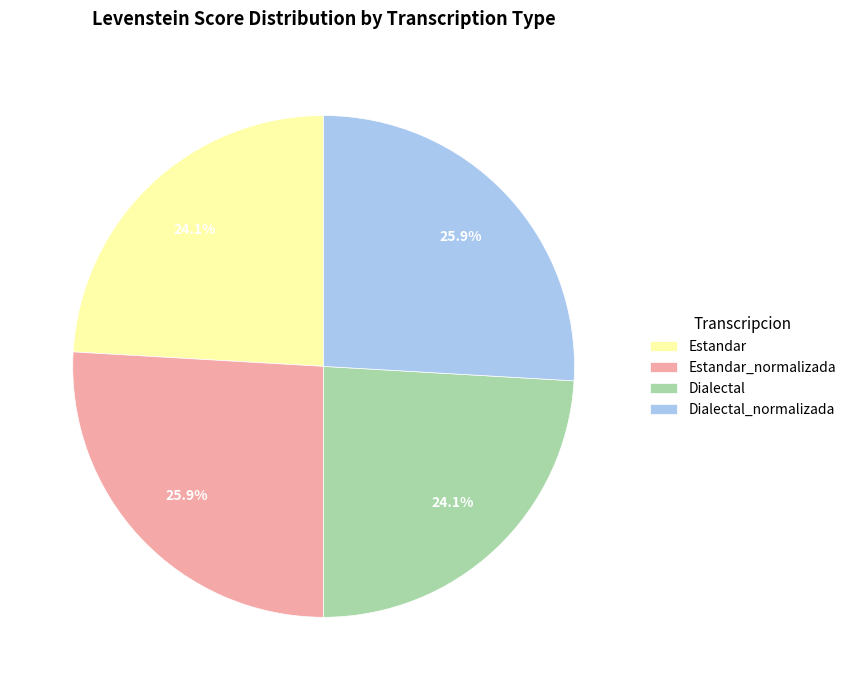

Count the number of slices in the pie.

4